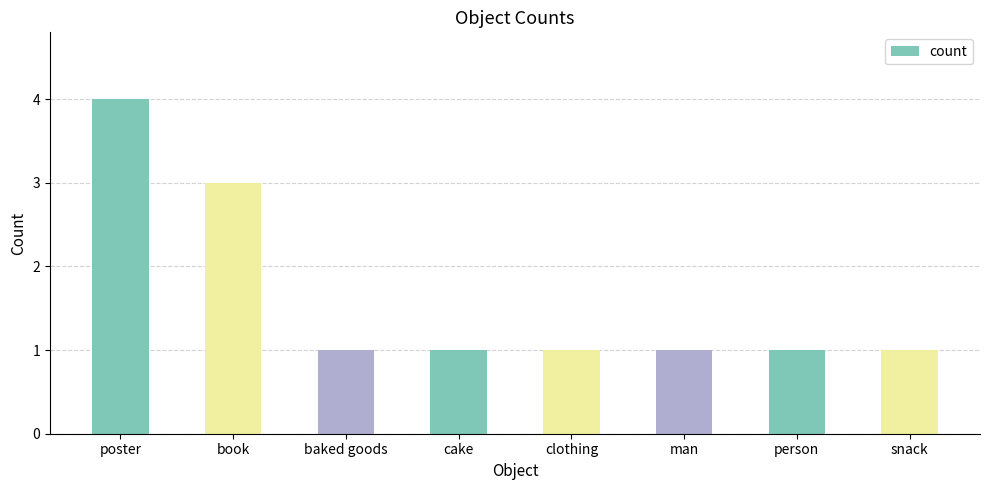

True or false: the data shows 5 at poster.

False